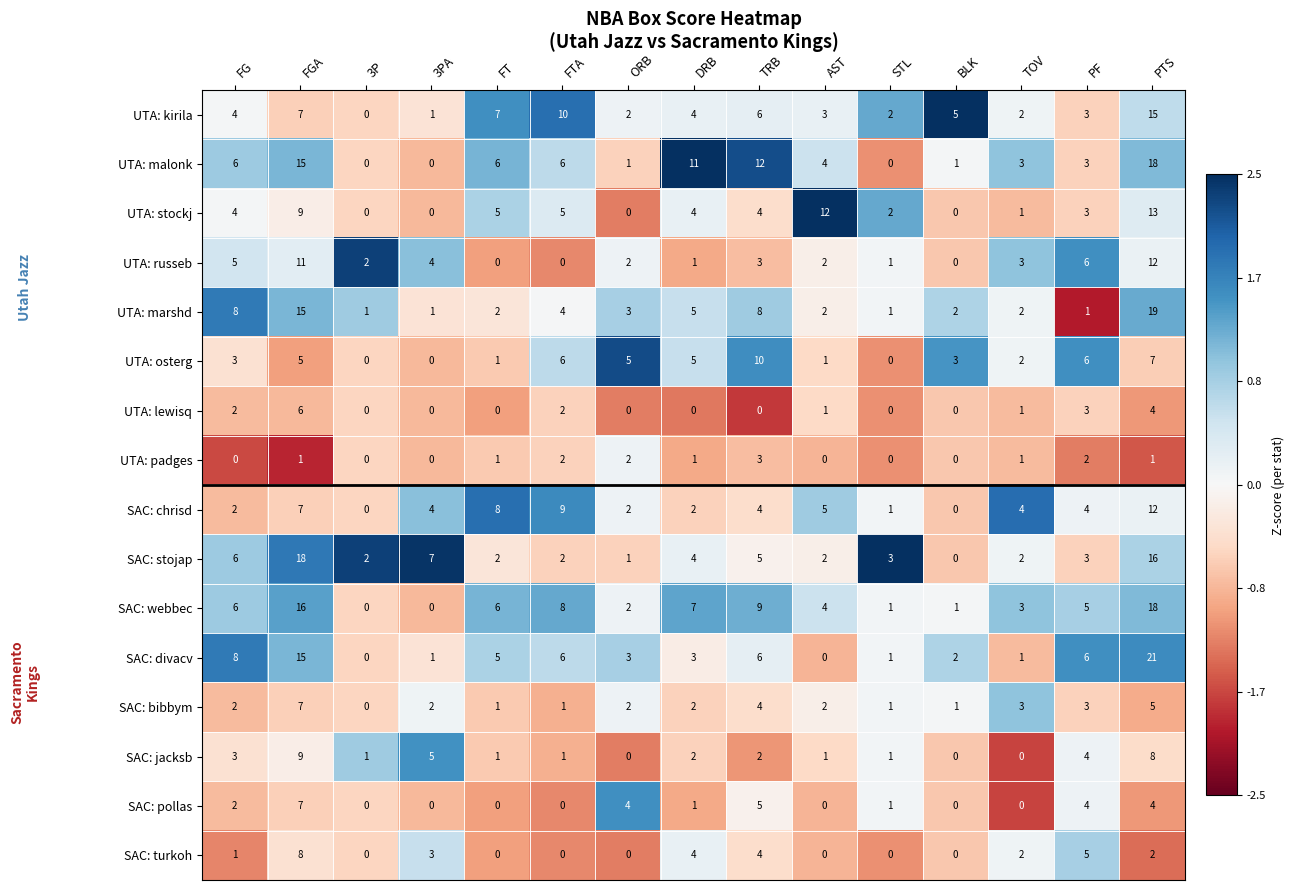

Is the value of UTA: osterg at 3P greater than the value of UTA: padges at TRB?

No